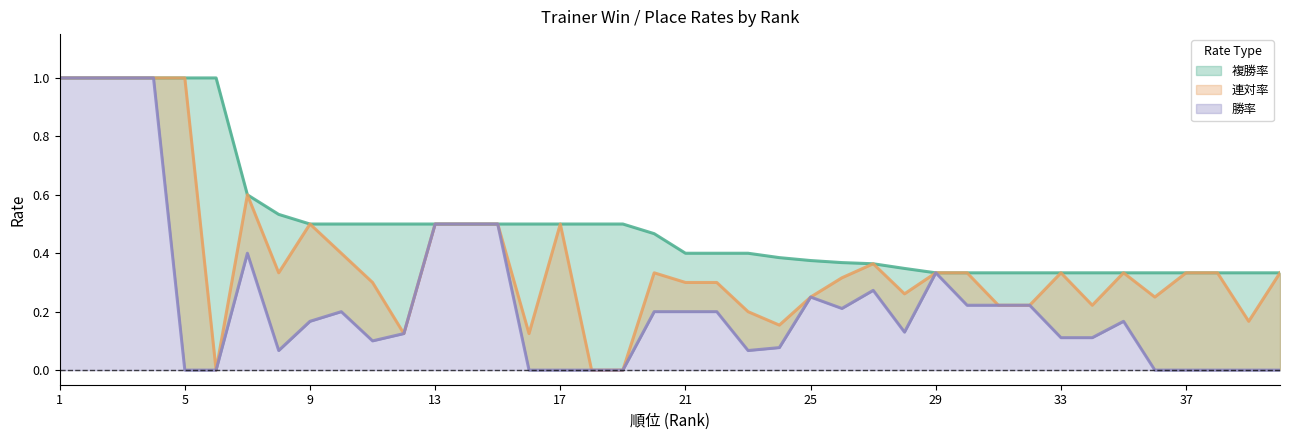

What is the total value across all series at 35?

0.8